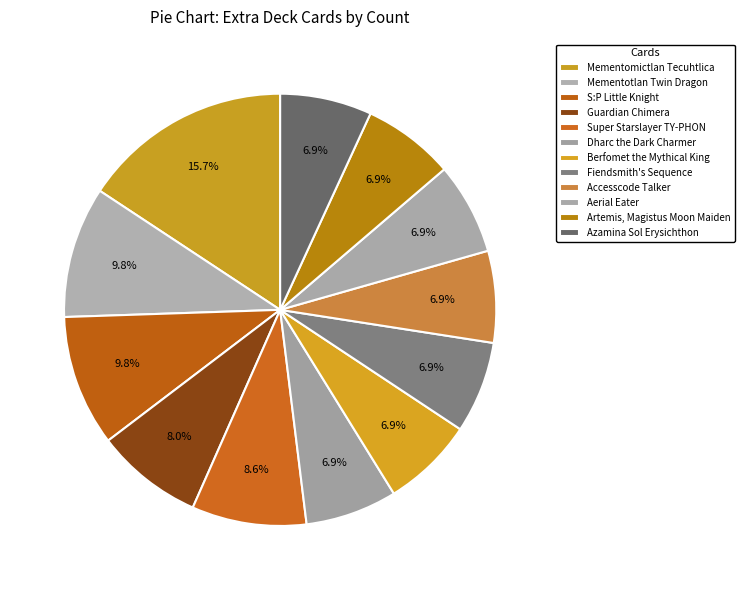

How many slices are in this pie chart?

12